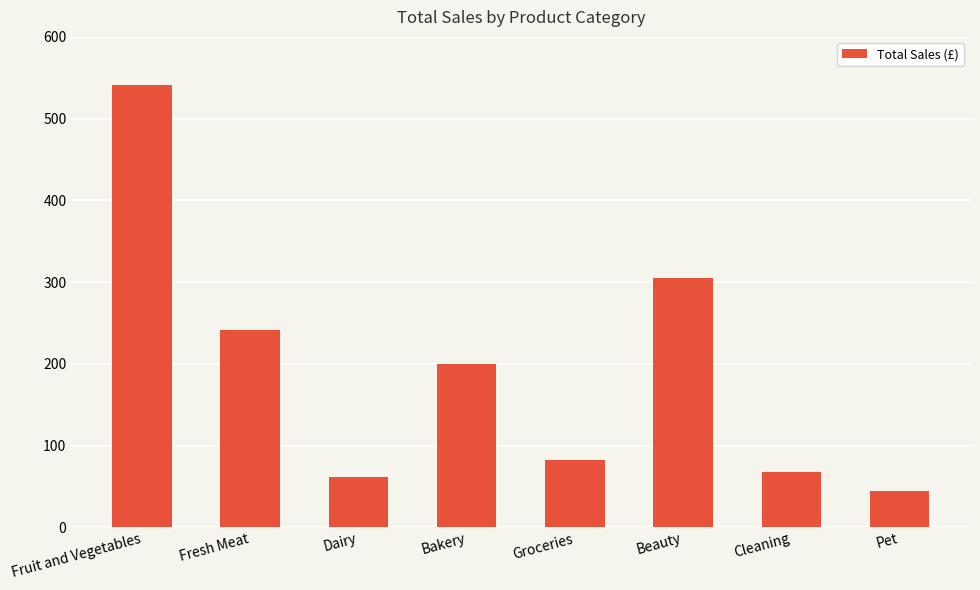

What is the value of the 7th bar from the left?

67.8